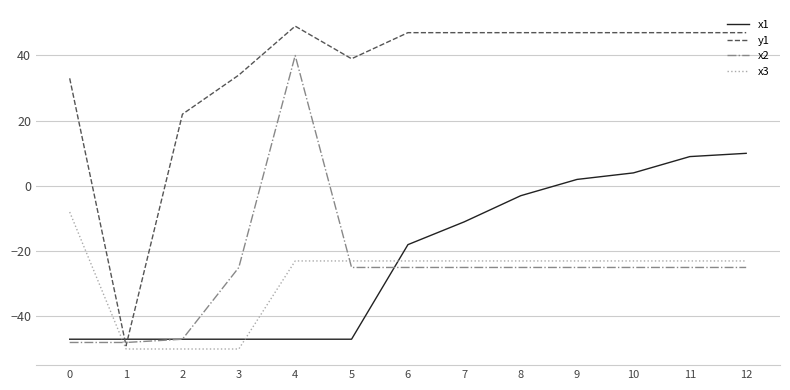

Is it true that y1 equals -24 at 1?

False